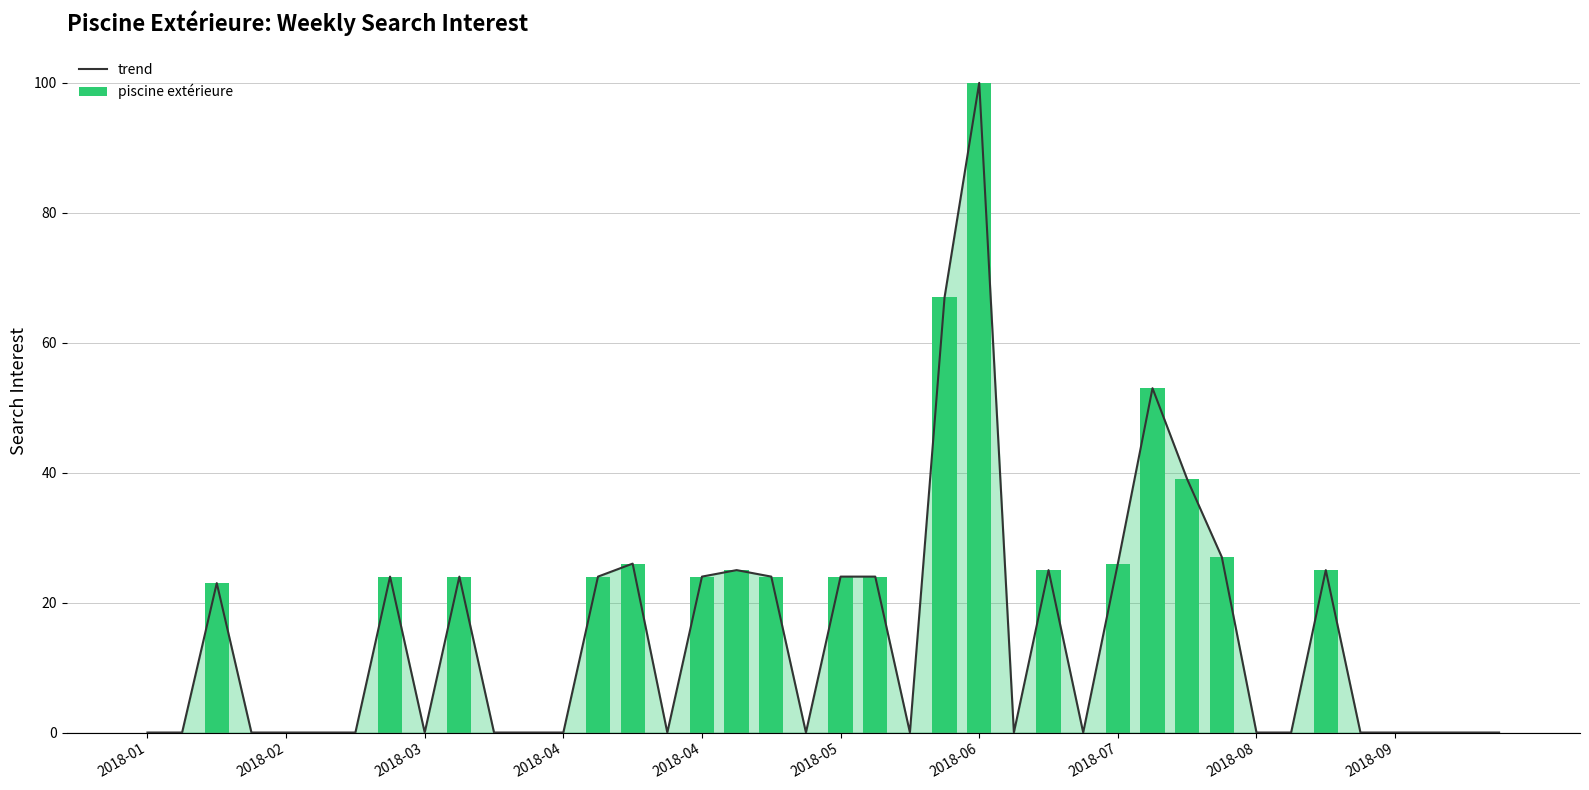

What is the highest value of the piscine extérieure series?

100